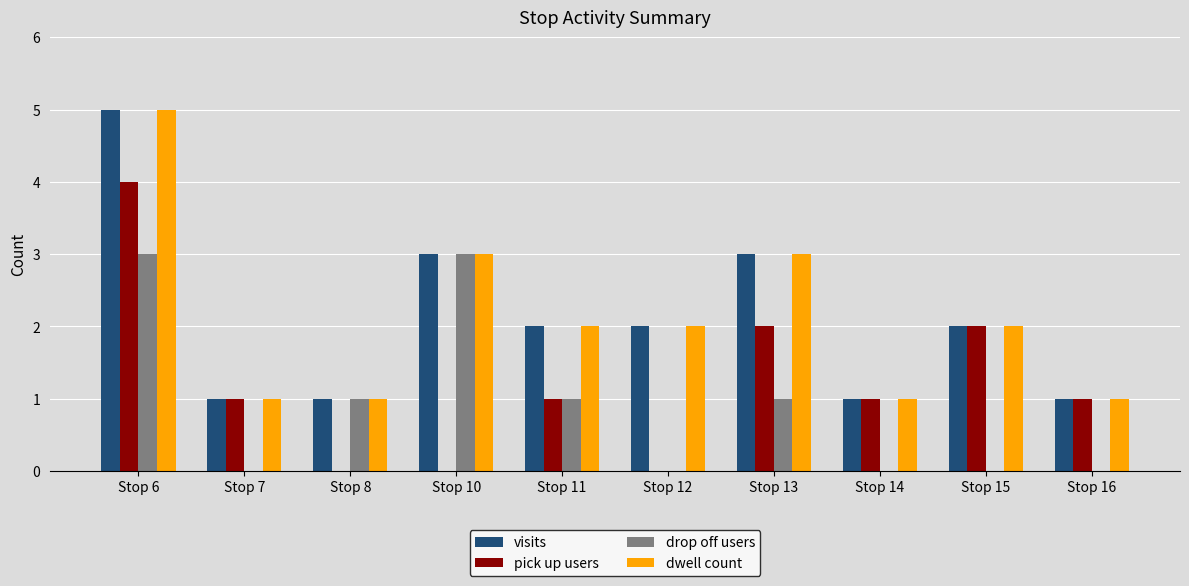

How many data points does each series have?

10